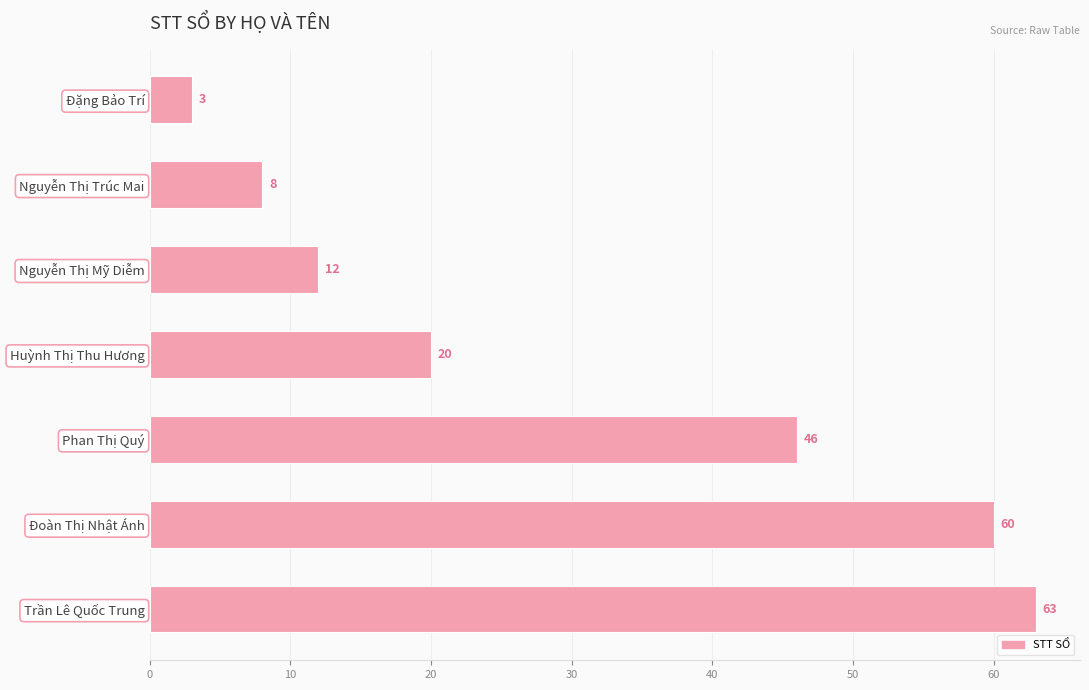

Rank the categories by value from highest to lowest.

Trần Lê Quốc Trung, Đoàn Thị Nhật Ánh, Phan Thị Quý, Huỳnh Thị Thu Hương, Nguyễn Thị Mỹ Diễm, Nguyễn Thị Trúc Mai, Đặng Bảo Trí